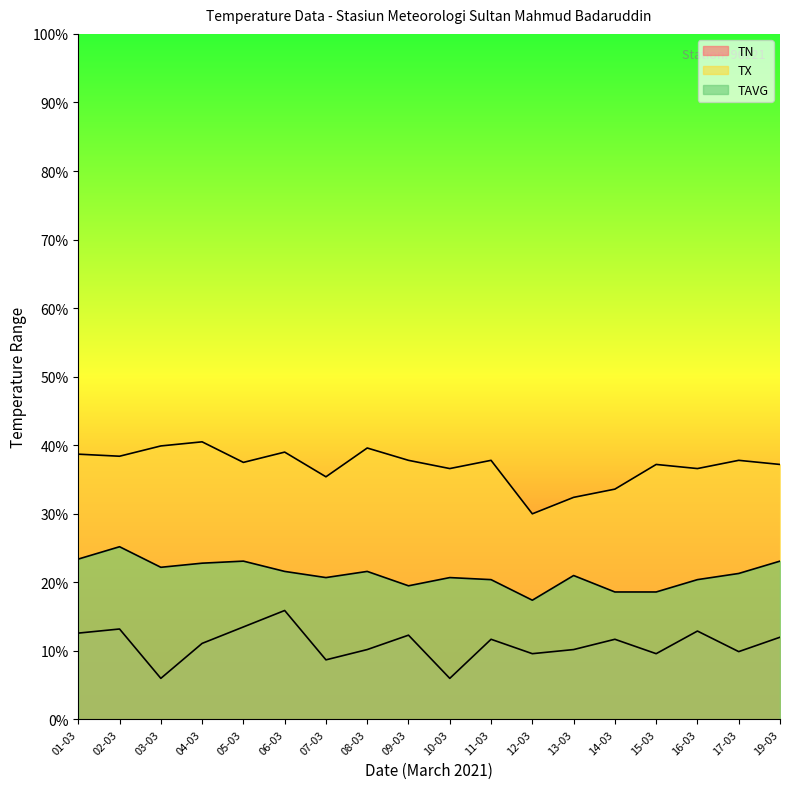

True or false: TX and TN cross at least once.

False